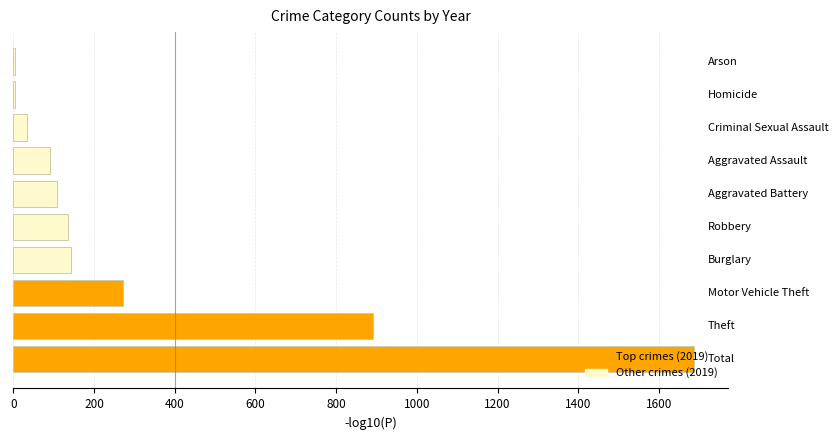

What is the greatest value displayed?

1687